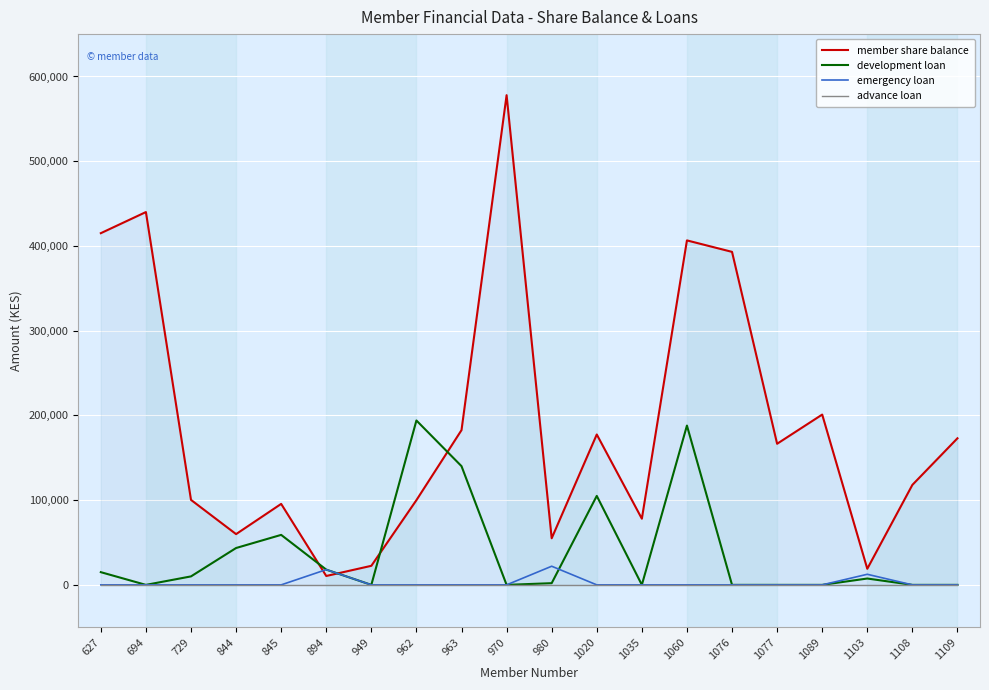

What is the maximum value for emergency loan?

22000